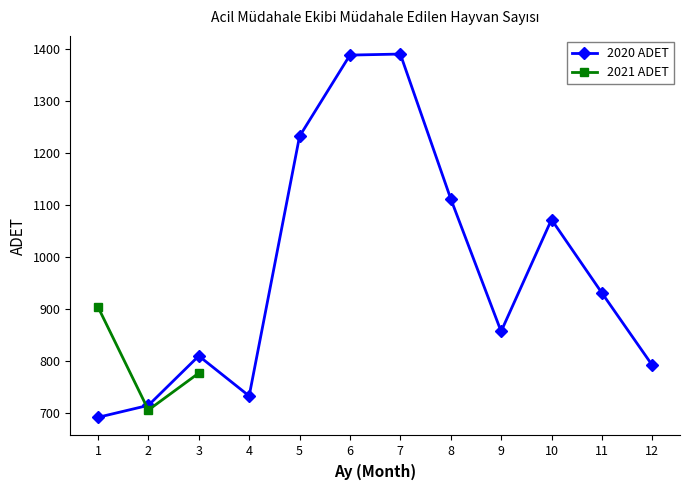

What is the difference between the maximum and minimum values?

698